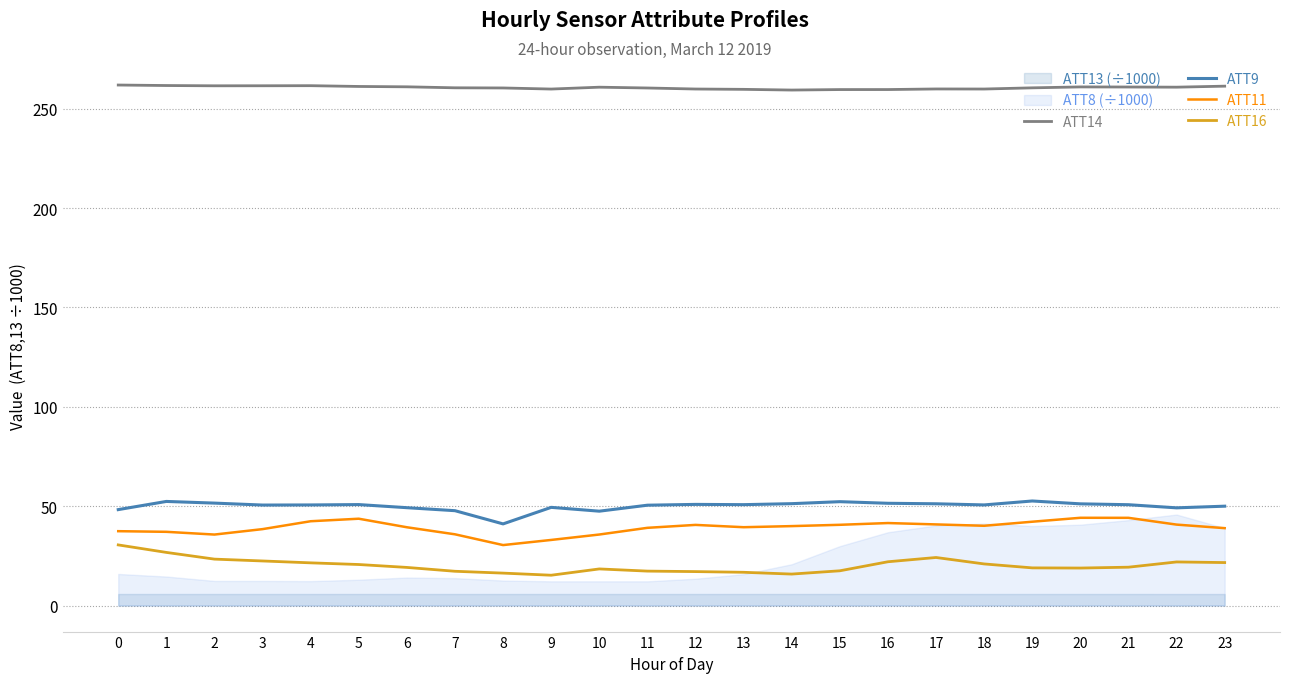

True or false: ATT11 and ATT9 cross at least once.

False